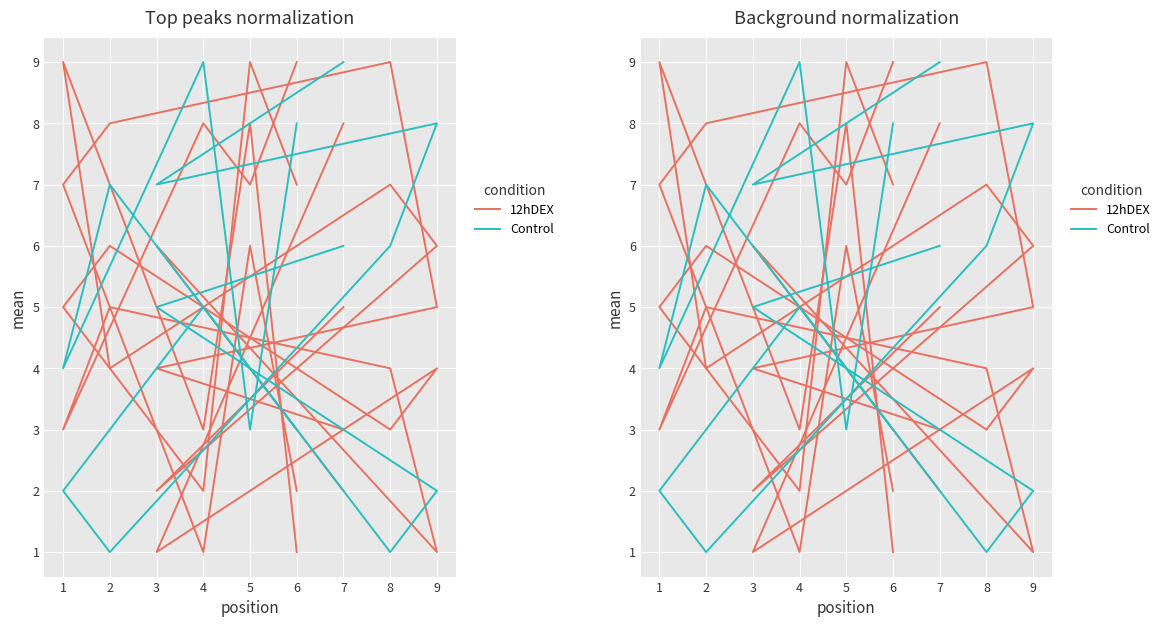

Count the Control values in the range 3 to 7.

5